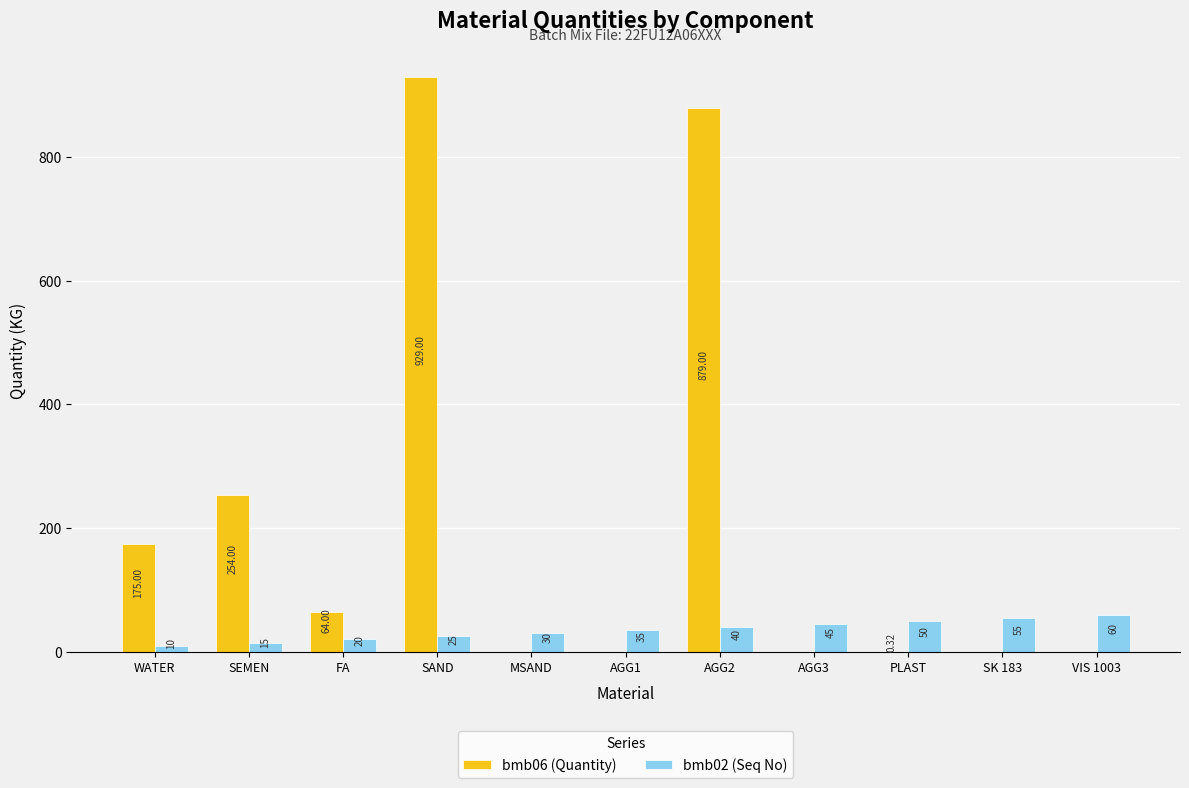

What is the average value of the bmb06 (Quantity) series?

209.2